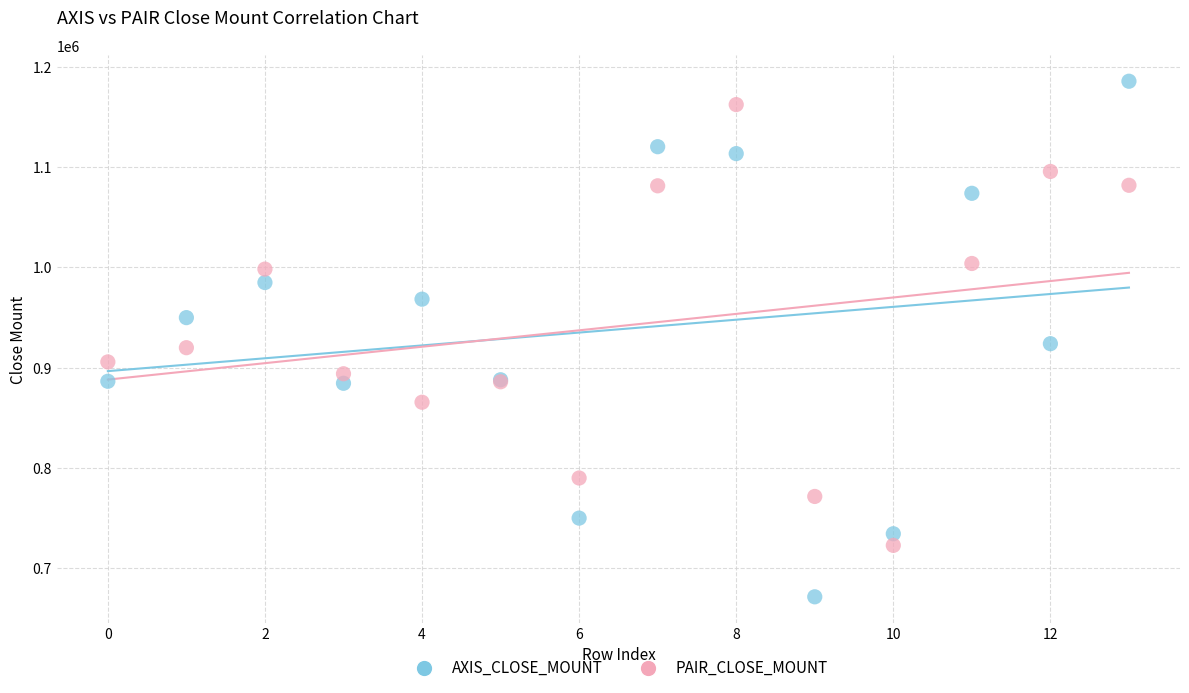

Which series contains the highest Y value?

AXIS_CLOSE_MOUNT